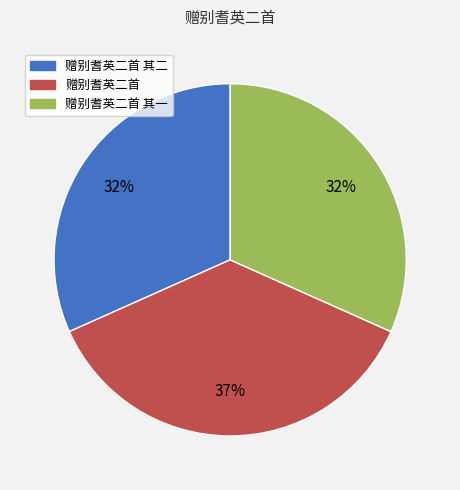

To the nearest percent, what is the average slice percentage?

33%